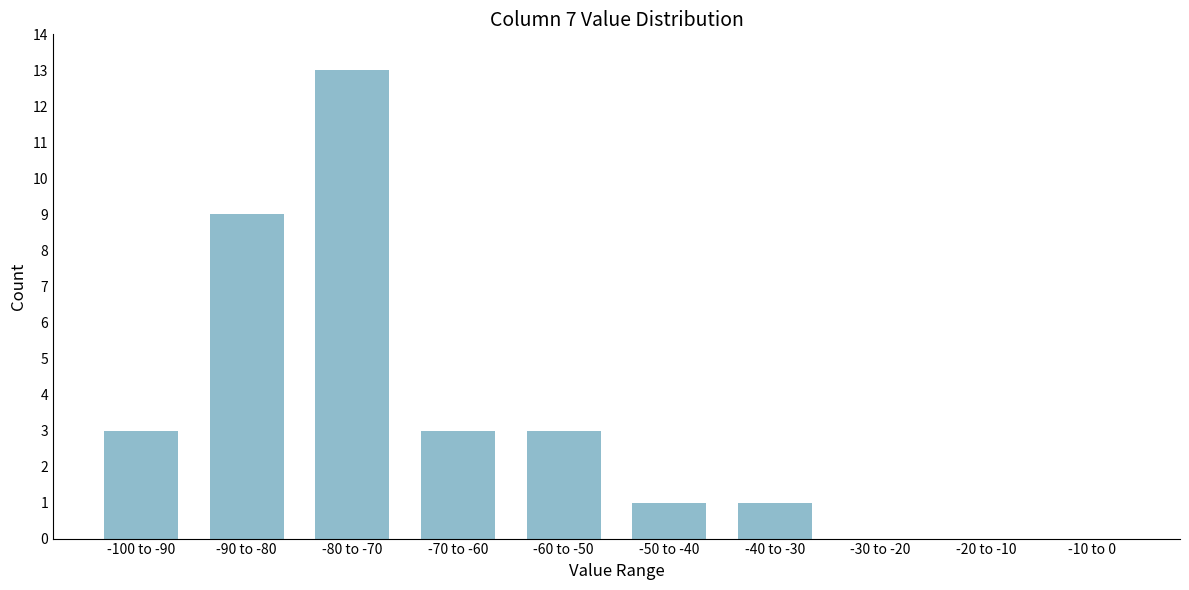

Reading right to left, extract all data points from this chart.

-10 to 0=0	-20 to -10=0	-30 to -20=0	-40 to -30=1	-50 to -40=1	-60 to -50=3	-70 to -60=3	-80 to -70=13	-90 to -80=9	-100 to -90=3